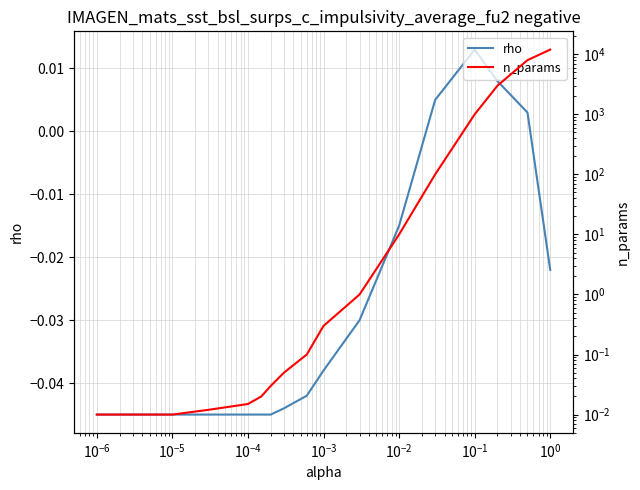

What is the difference between the maximum and minimum values in the n_params series?

12000.0